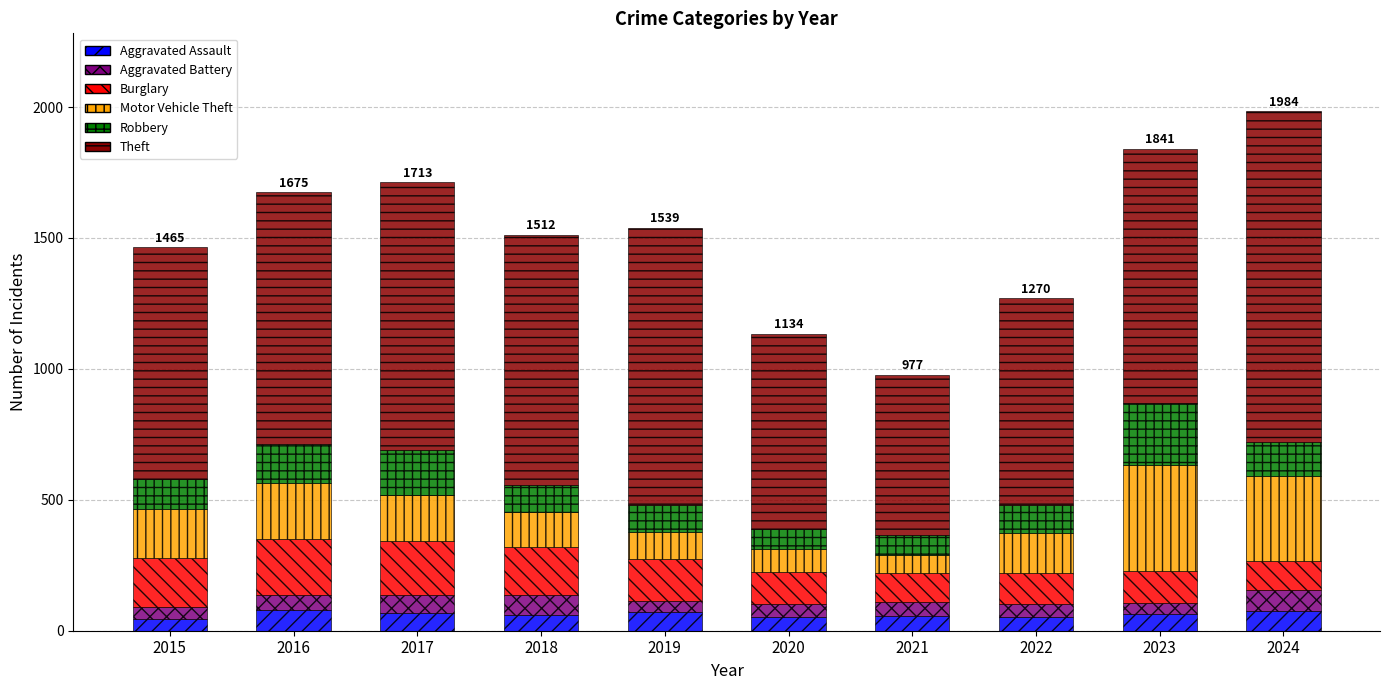

How many bars are there in total?

10